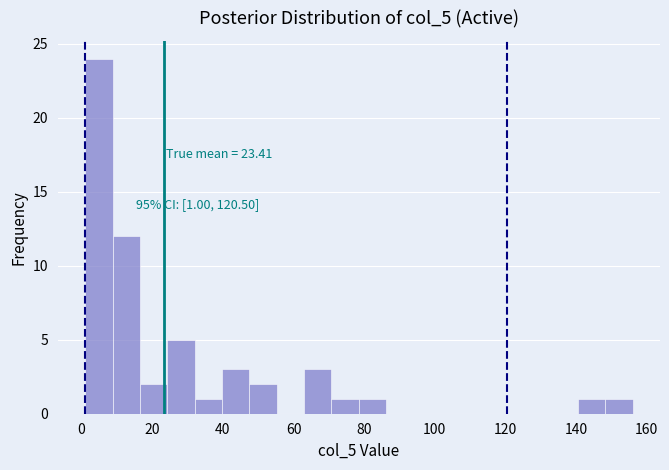

Read against the x-axis, roughly where is the centre of the tallest bar?

4